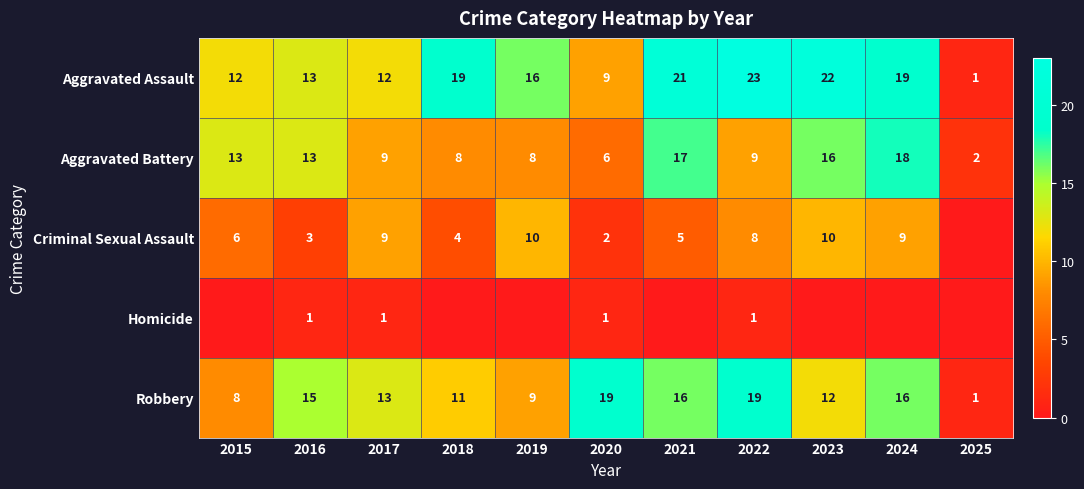

What is the difference between the second highest and minimum values in the Aggravated Battery series?

15